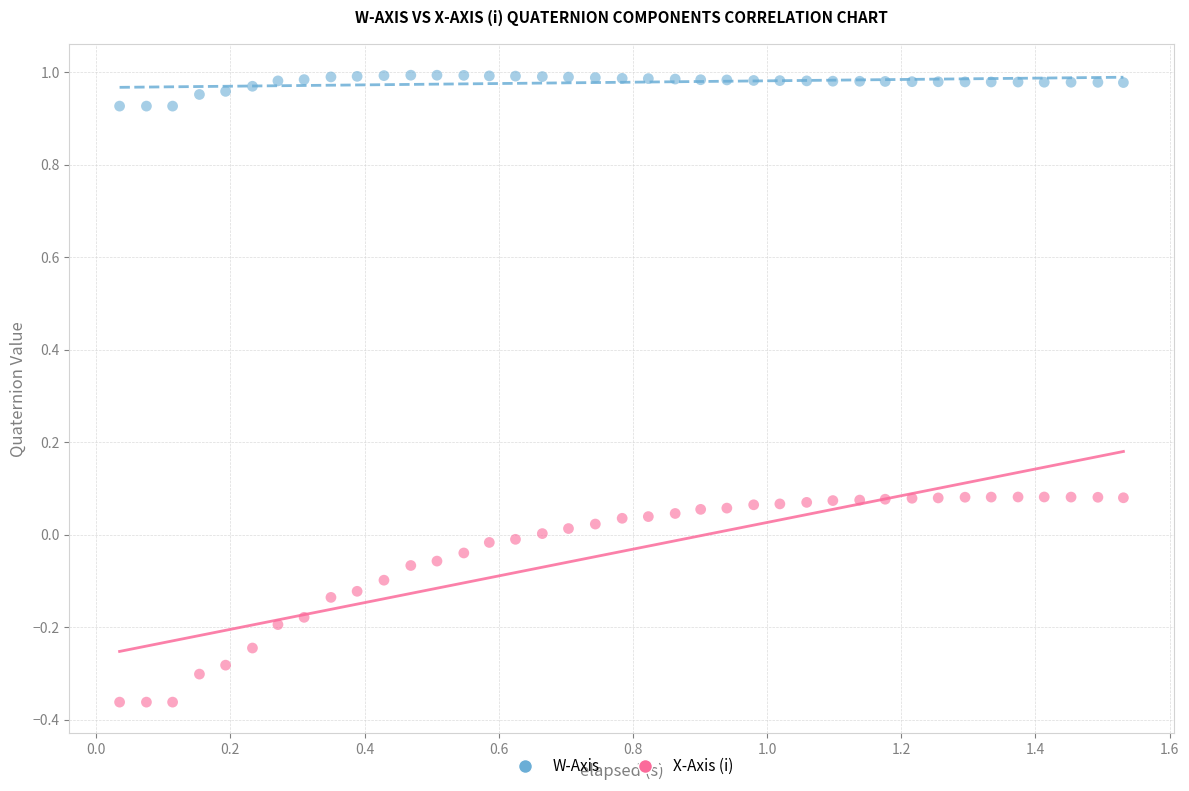

Across all data points, what is the range of Y values (max minus min)?

1.4